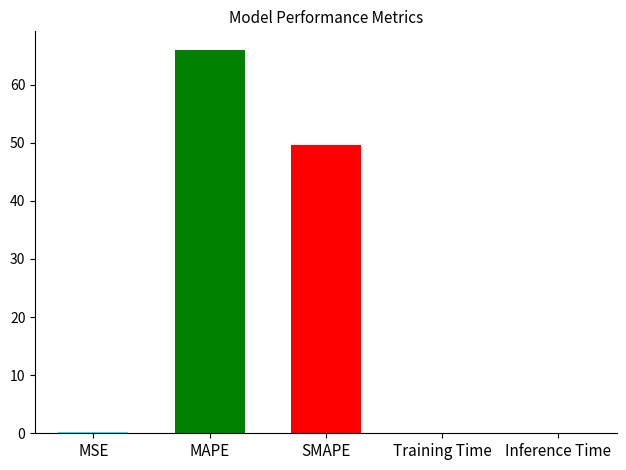

What is the sum of all values?

115.7